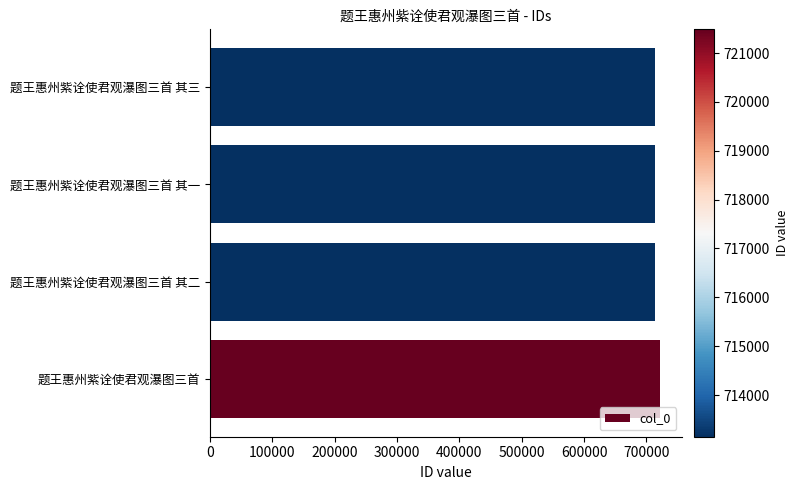

How many categories are shown in the chart?

4